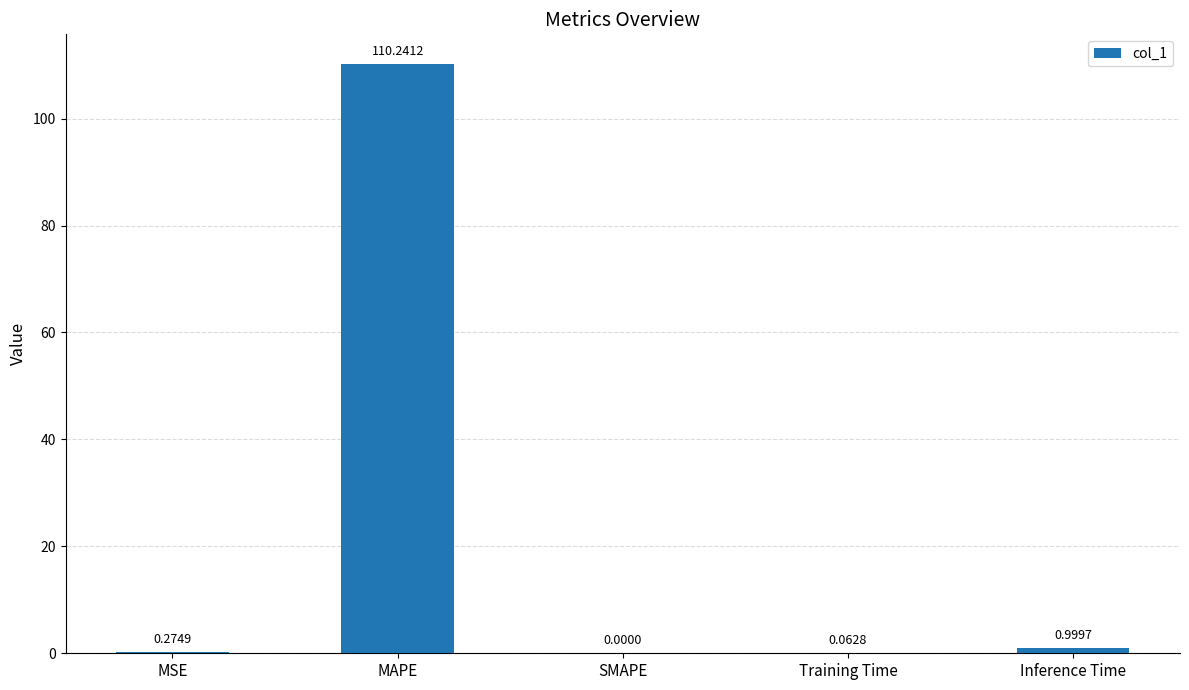

Which label corresponds to the largest value in the chart?

MAPE